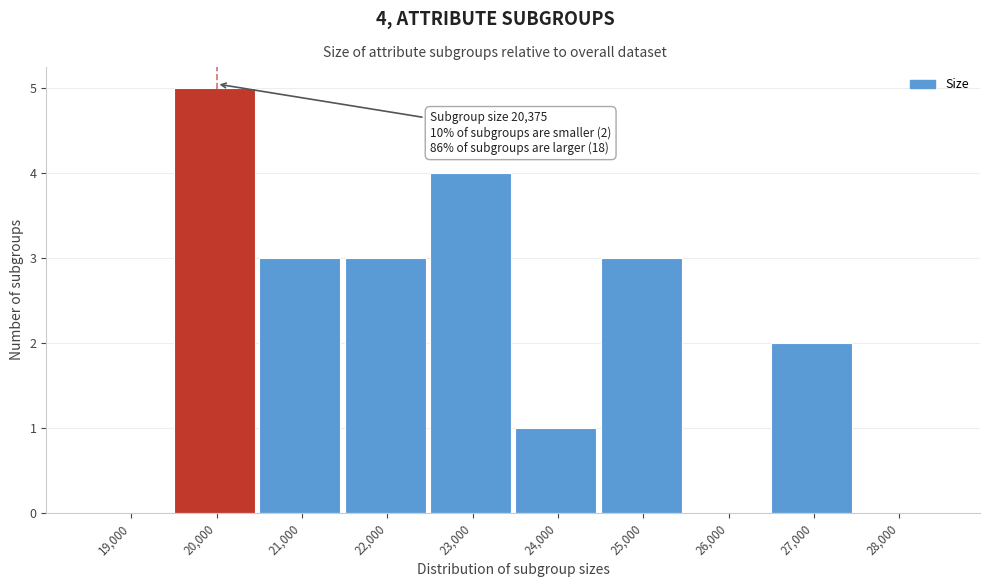

Reading left to right, extract all data points from this chart.

19,000=0	20,000=5	21,000=3	22,000=3	23,000=4	24,000=1	25,000=3	26,000=0	27,000=2	28,000=0